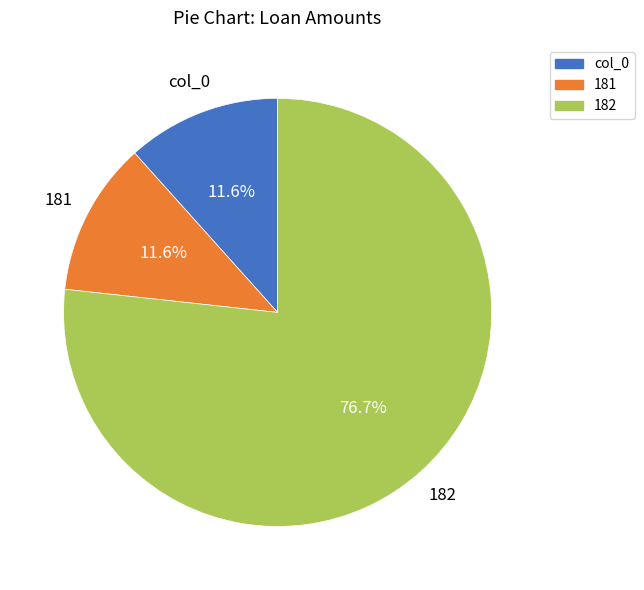

Is it true that col_0 is 12% of the pie?

True